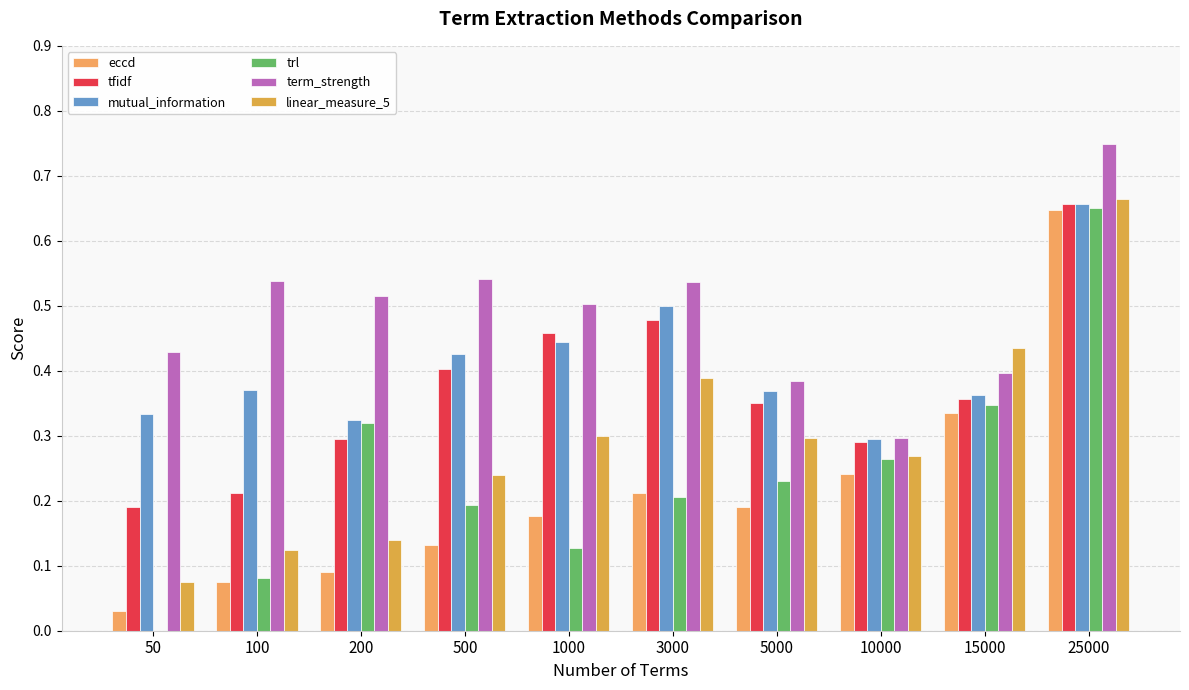

What is the value of the eccd bar at the 2nd from the left?

0.1